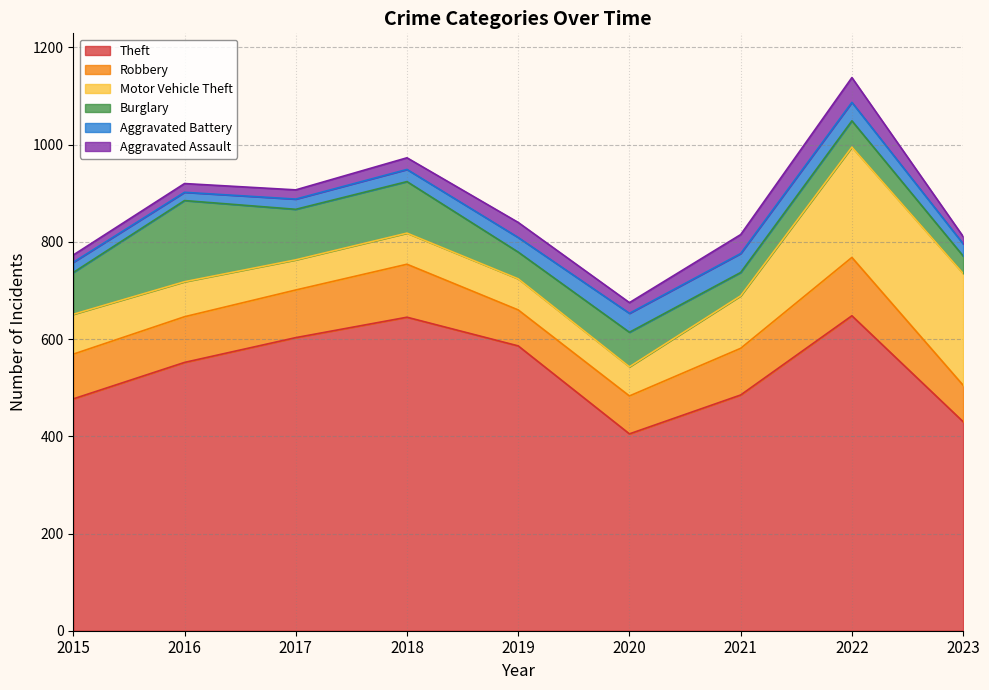

The Aggravated Assault series shows 31 at 2019. True or false?

True